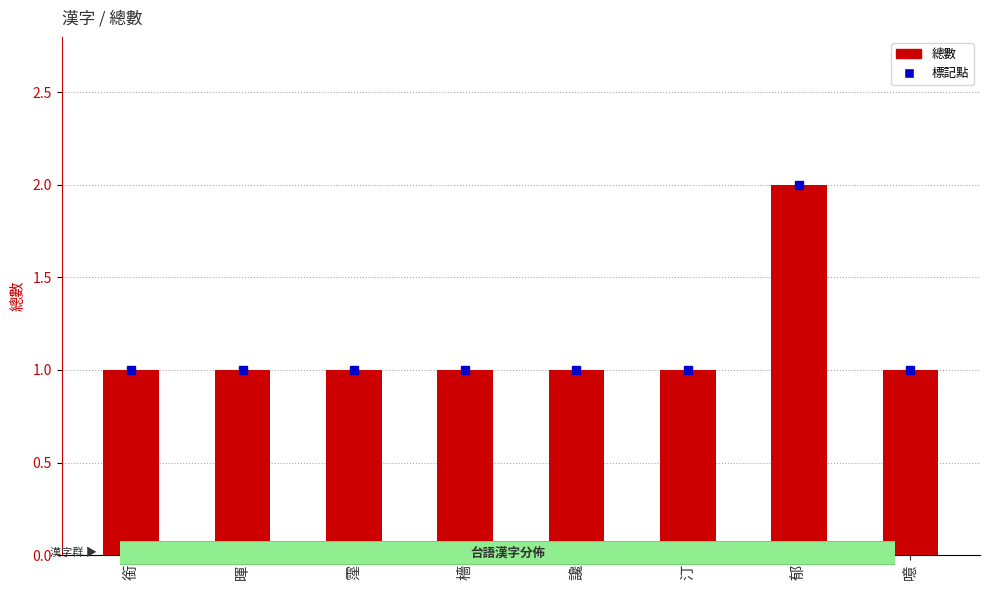

Between 暉 and 郁, which is larger?

郁